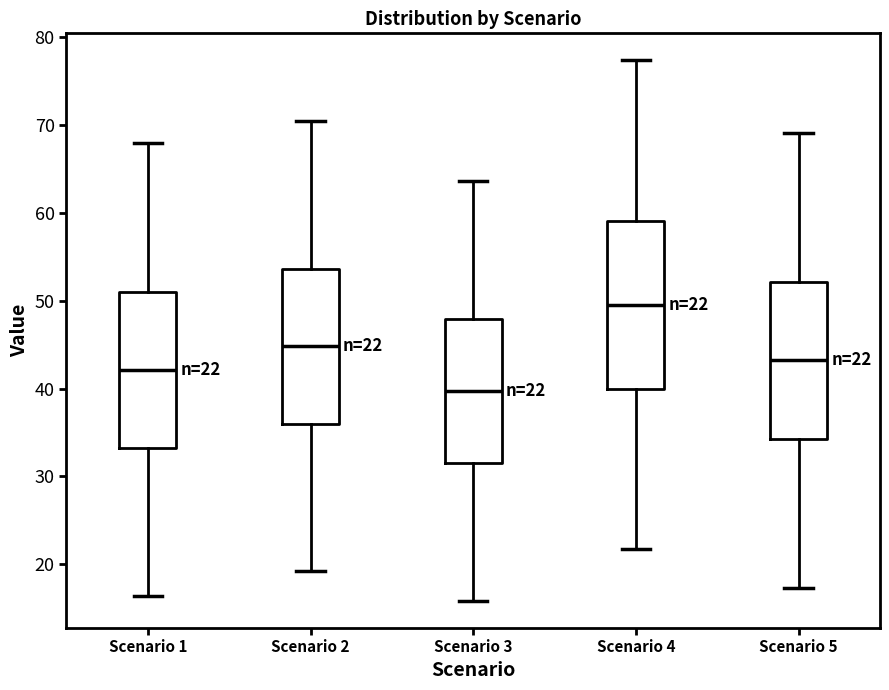

Which box has the lowest median line?

Scenario 3